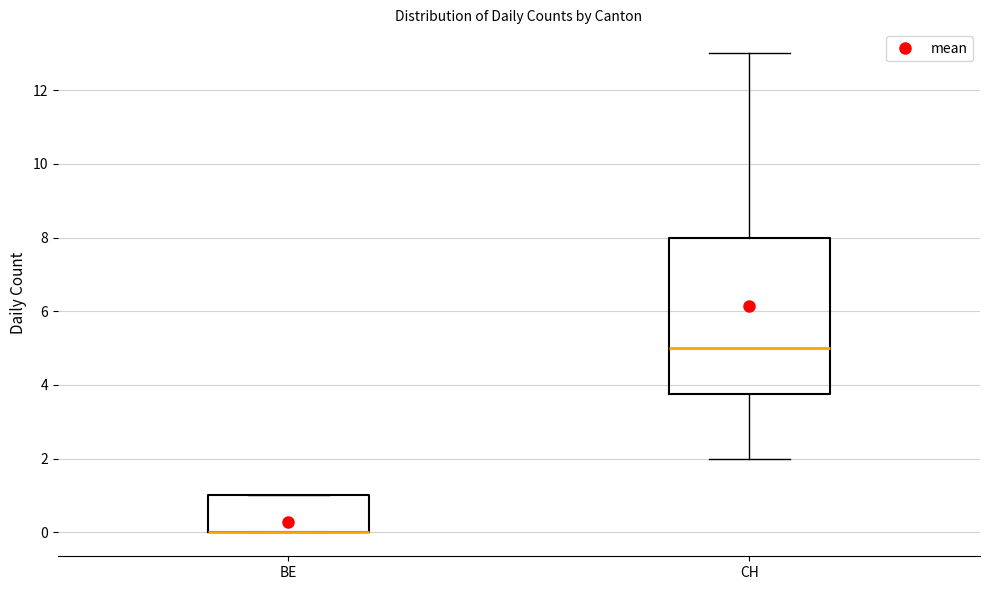

Comparing the boxes themselves (not the whiskers), which one is the tallest?

CH